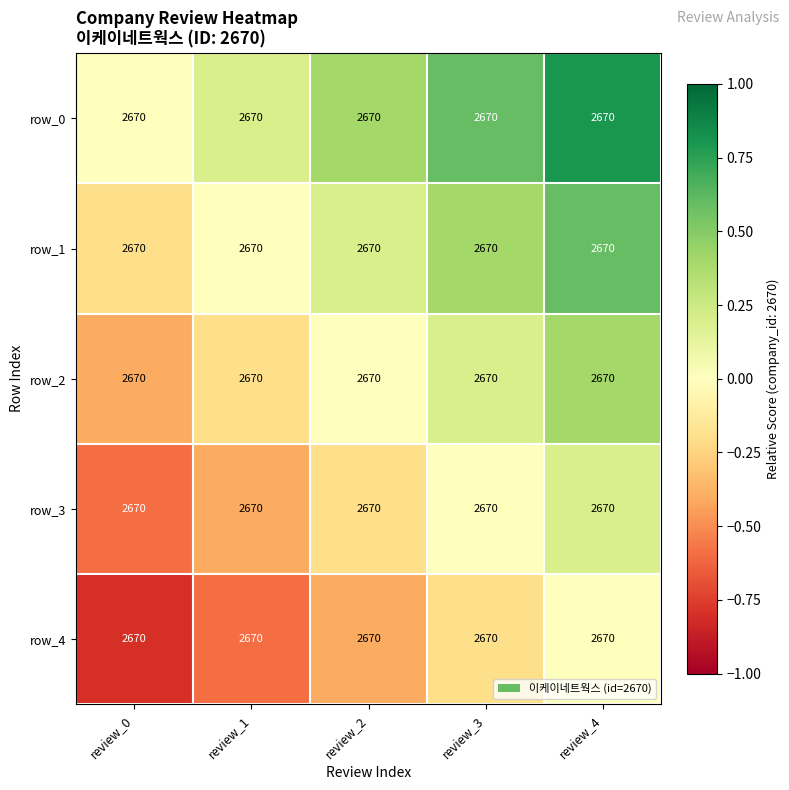

At review_3, list the series in order from largest to smallest.

row_0, row_1, row_2, row_3, row_4